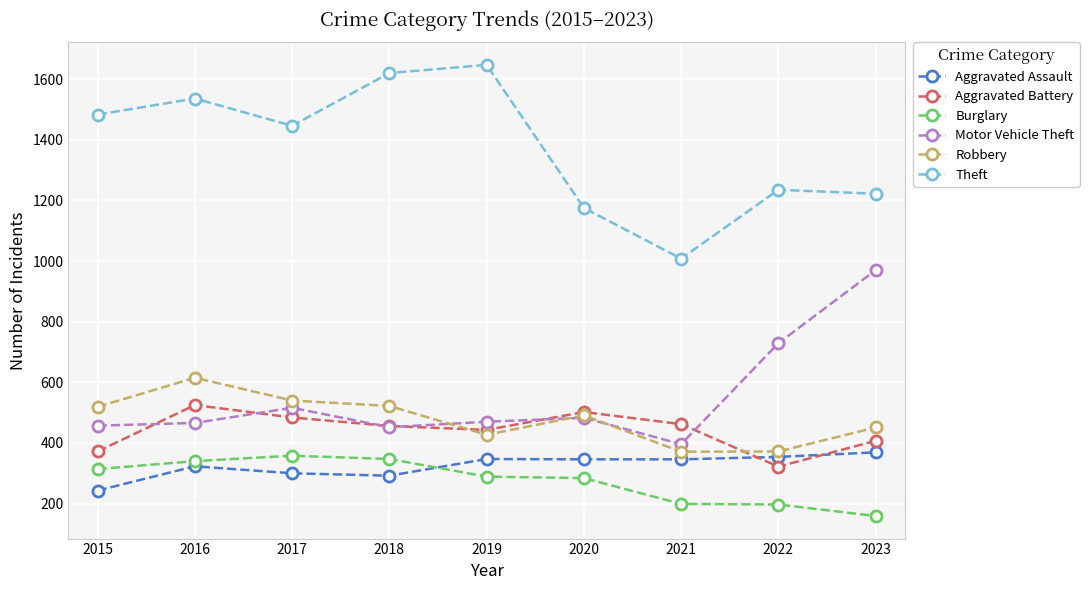

What is the value of the Theft point at the 1st from the left?

1483